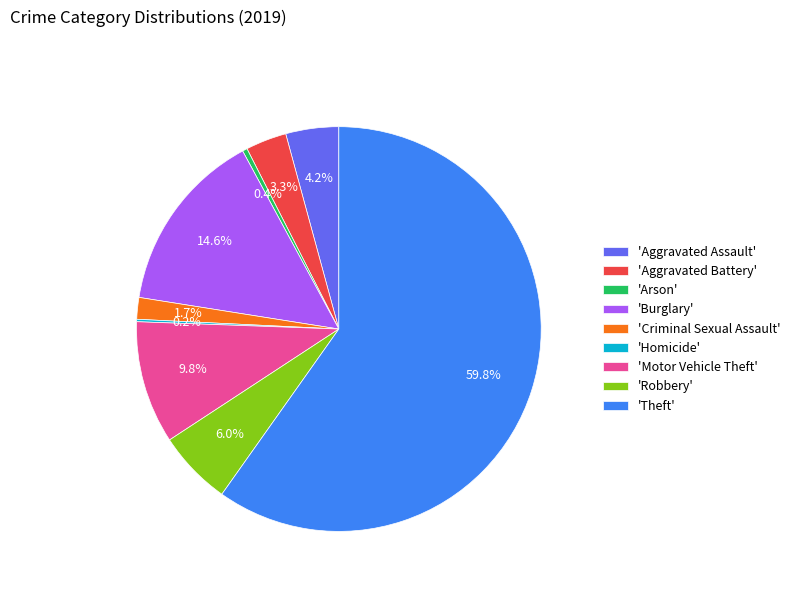

Which category accounts for the majority?

'Theft'